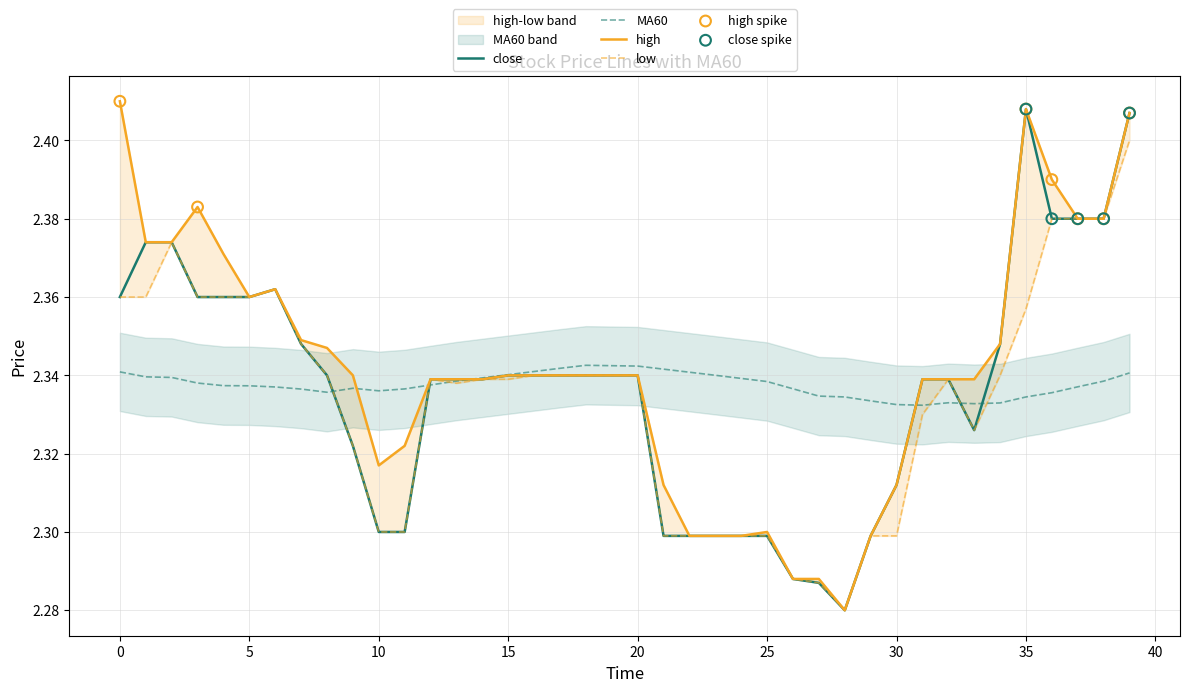

What are all the series names shown in the legend?

close, MA60, high, low